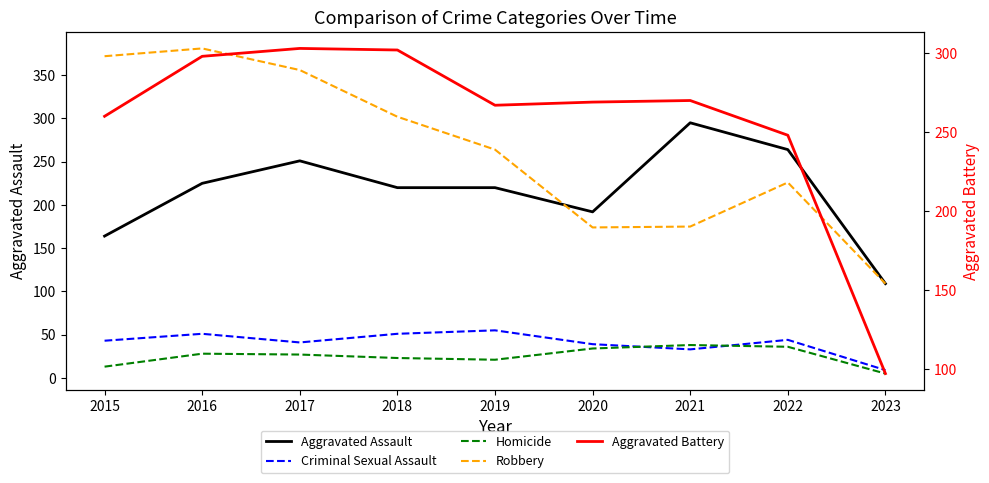

Where does the Aggravated Assault series first go above 220?

2016